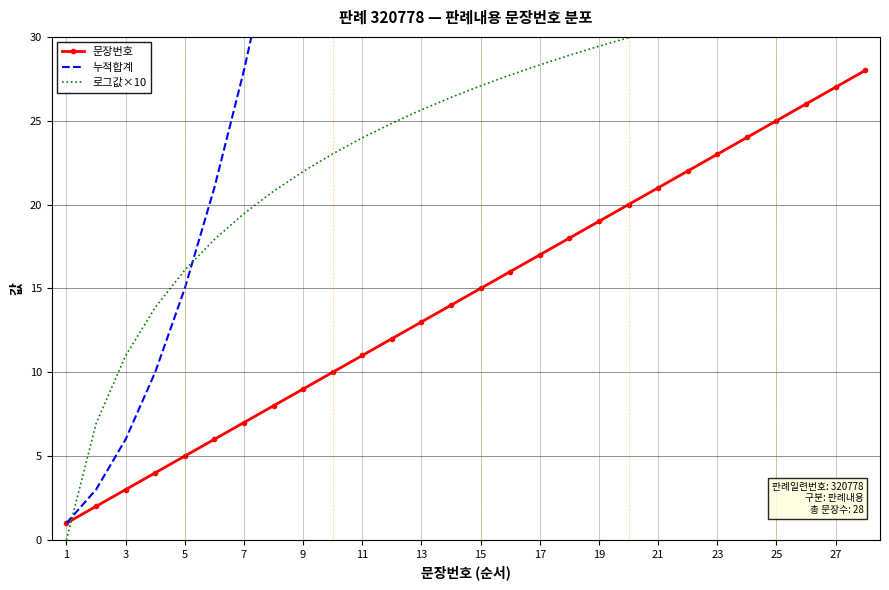

Which series has the widest spread of values?

누적합계